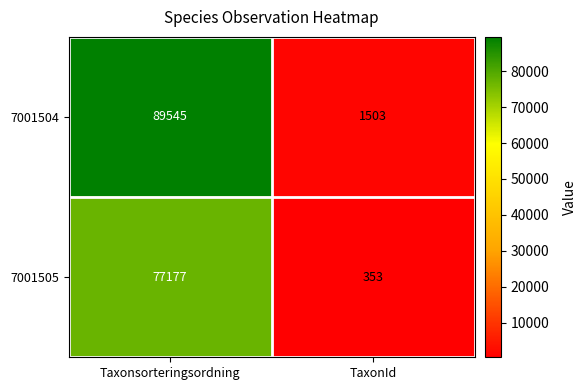

Rank the series by their average value, from lowest to highest.

7001505, 7001504